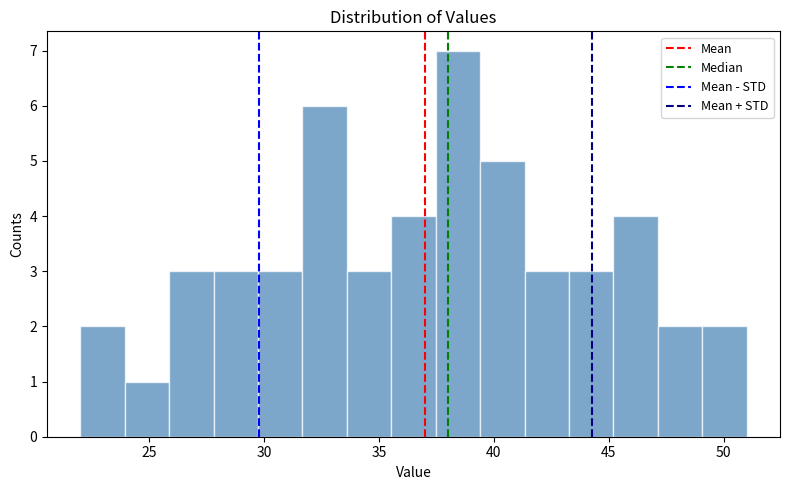

Read against the x-axis, roughly where is the centre of the tallest bar?

38.5